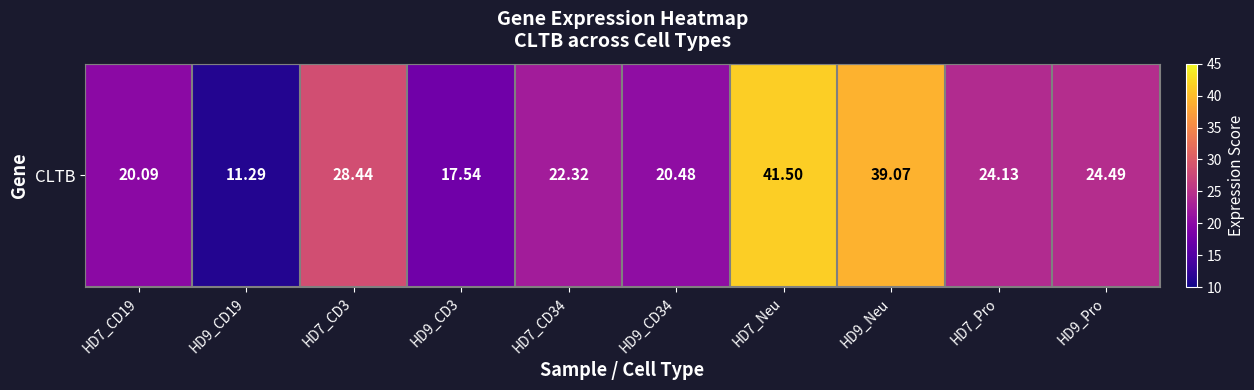

Where is the data nearest to the value 26?

HD9_Pro